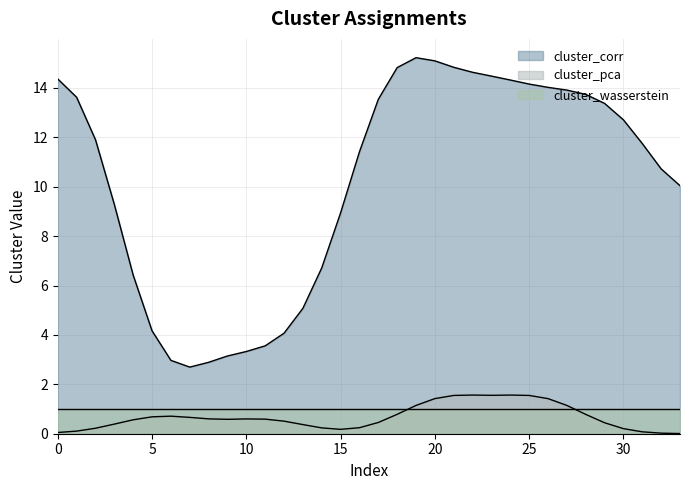

Which series has the largest range (max minus min)?

cluster_corr